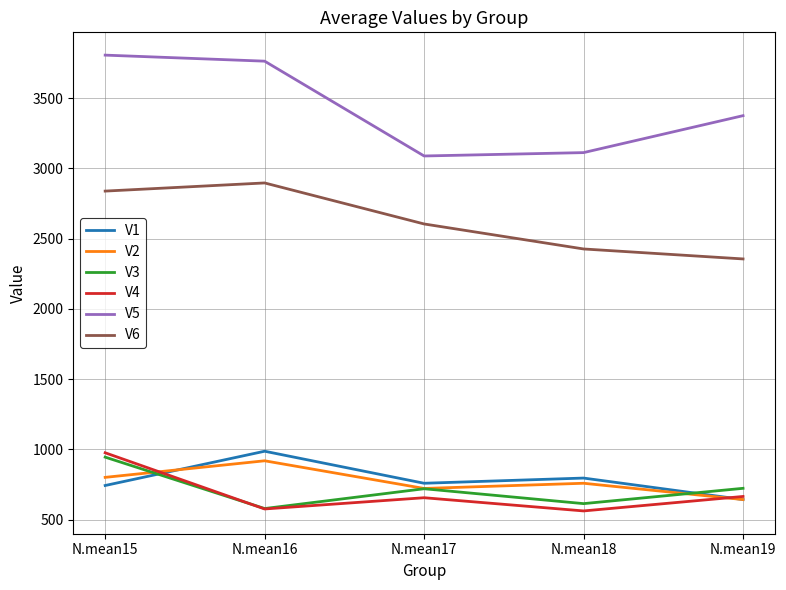

Count the number of data series in this chart.

6